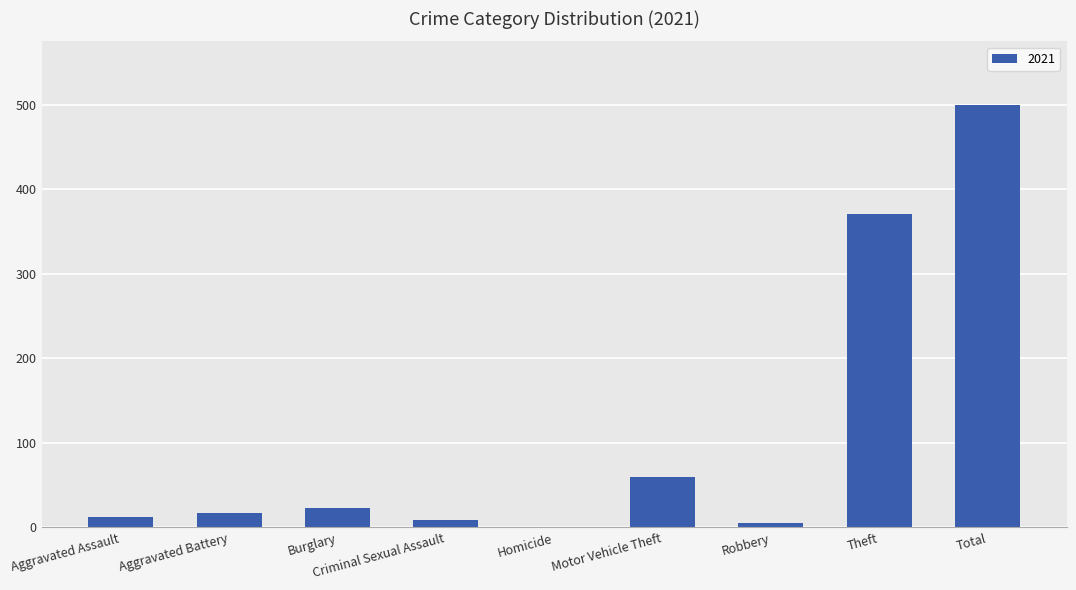

Which label corresponds to the largest value in the chart?

Total